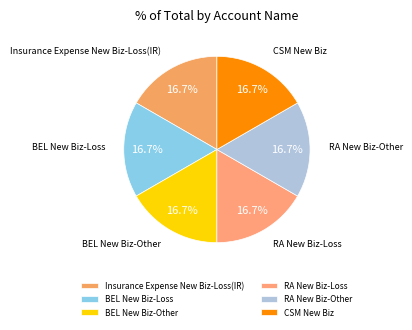

What percentage do RA New Biz-Other and RA New Biz-Loss together represent?

33.3%